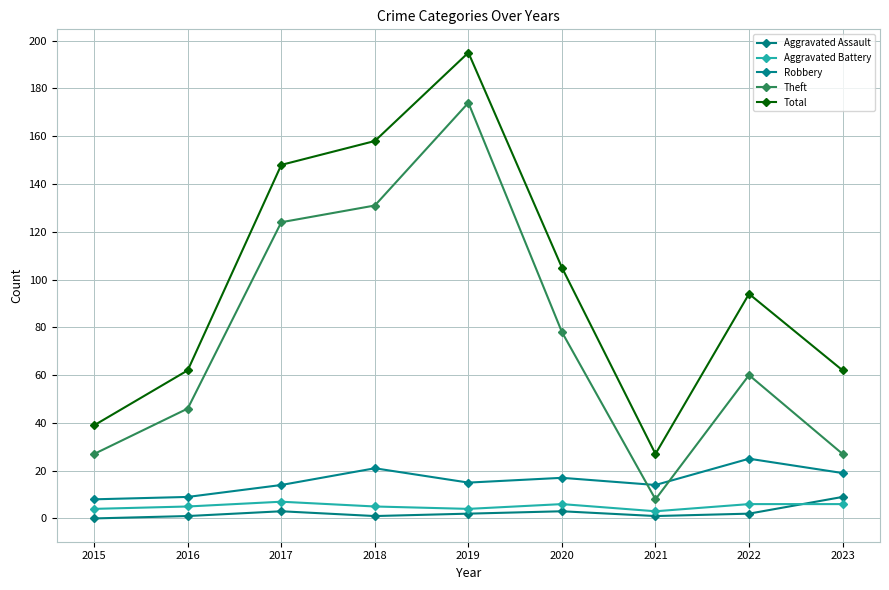

True or false: Robbery and Aggravated Assault cross at least once.

False